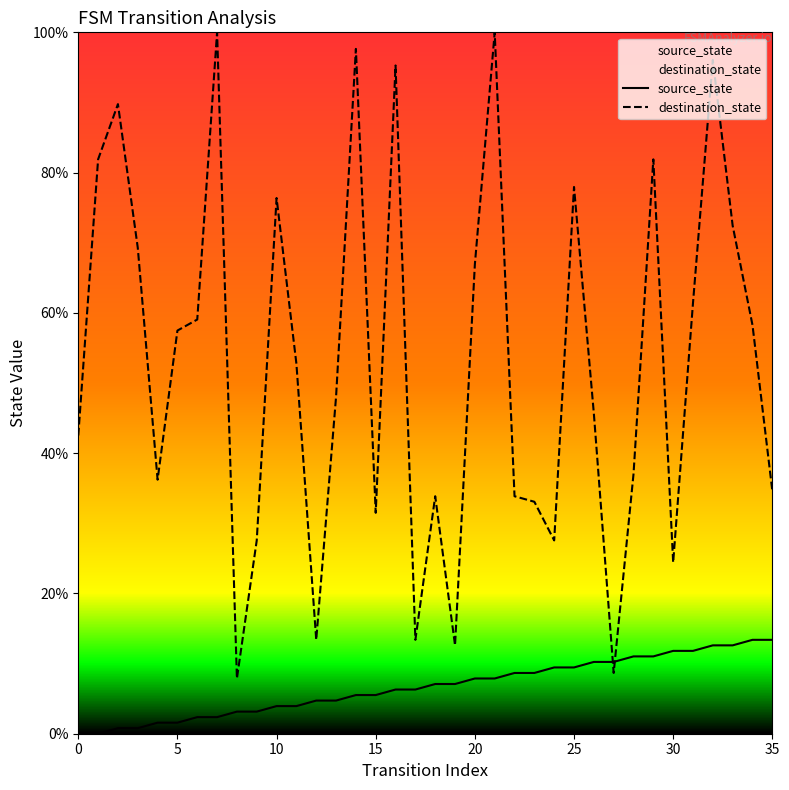

List the series in order of their overall mean, highest first.

destination_state, source_state